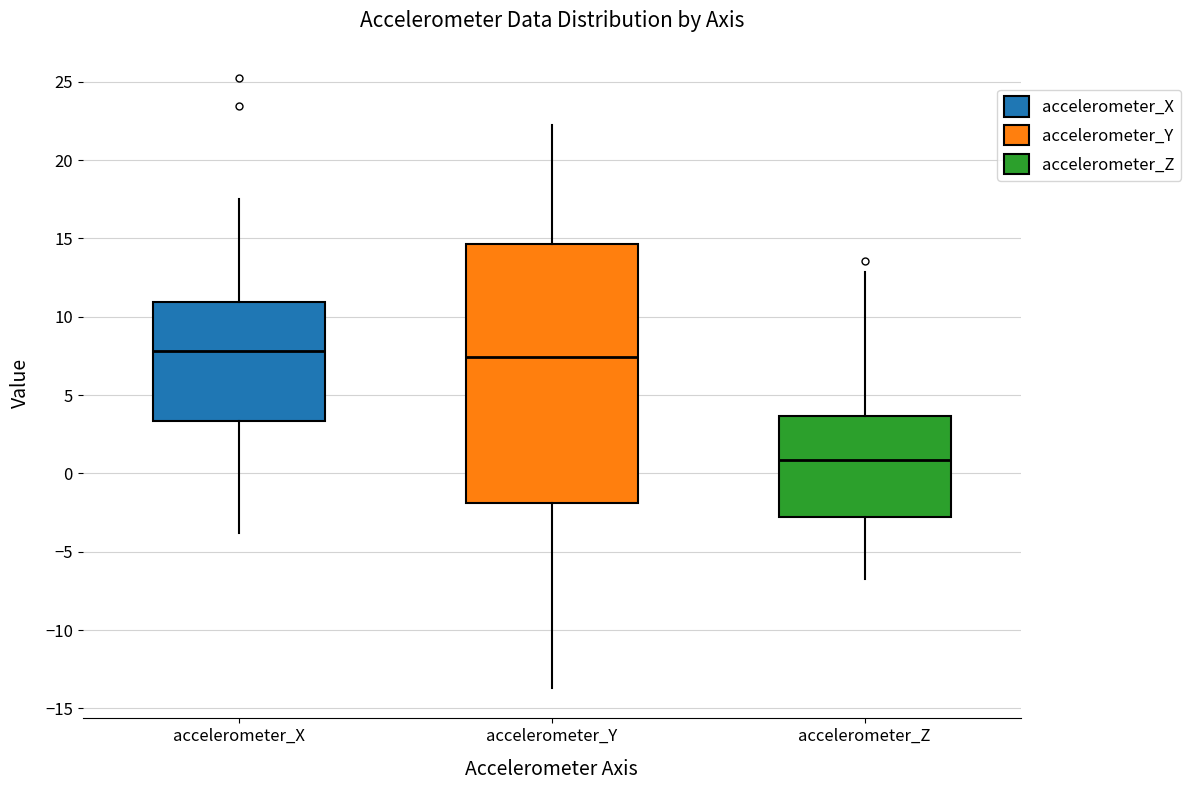

Reading left to right, transcribe this box plot: for each box, give where its median line is, the range the box spans, and where its two whiskers end, as read against the y-axis. The values are not printed on the chart, so give them approximately, as read against the axis.

accelerometer_X: median 8.0, box 3.5 to 11.0, whiskers -4.0 to 17.5
accelerometer_Y: median 7.5, box -2.0 to 14.5, whiskers -13.5 to 22.5
accelerometer_Z: median 1.0, box -3.0 to 3.5, whiskers -7.0 to 13.0